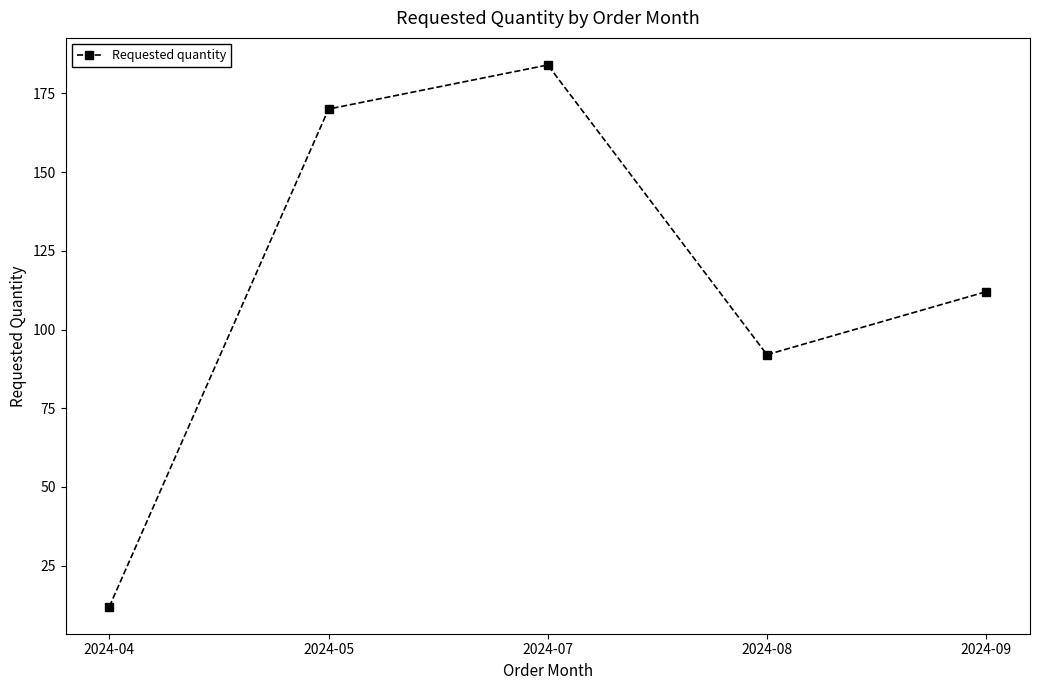

List the labels in order of value, smallest first.

2024-04, 2024-08, 2024-09, 2024-05, 2024-07